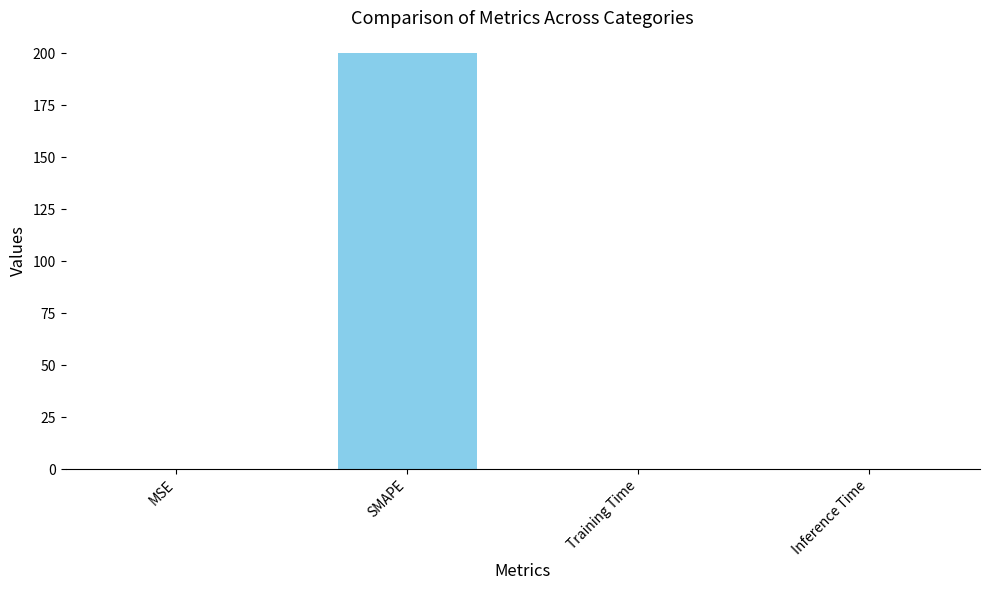

Is it true that the value at Inference Time is 0.0?

True